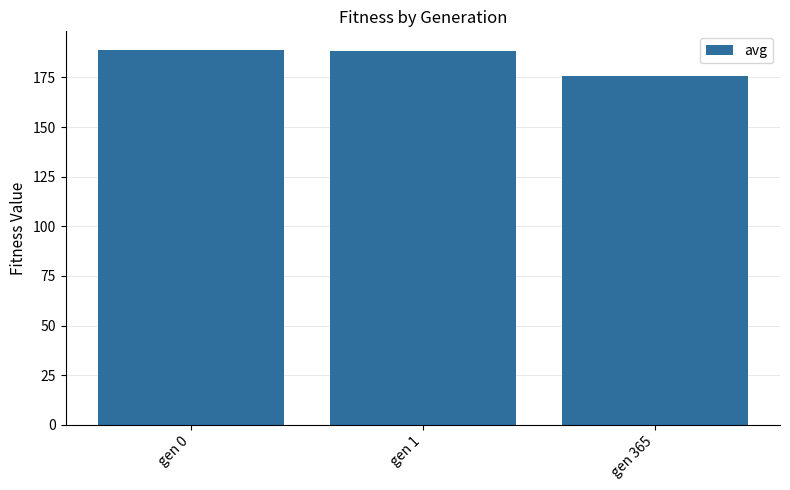

Count the number of data series in this chart.

1